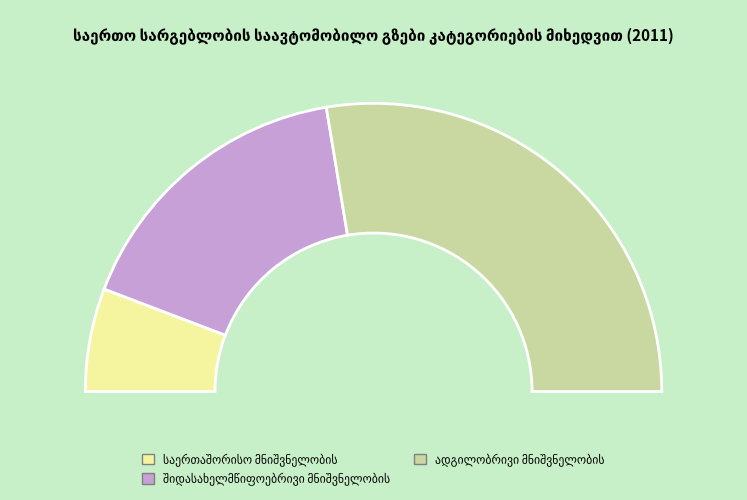

To the nearest percent, what is the difference between the largest and smallest slice percentages?

44%